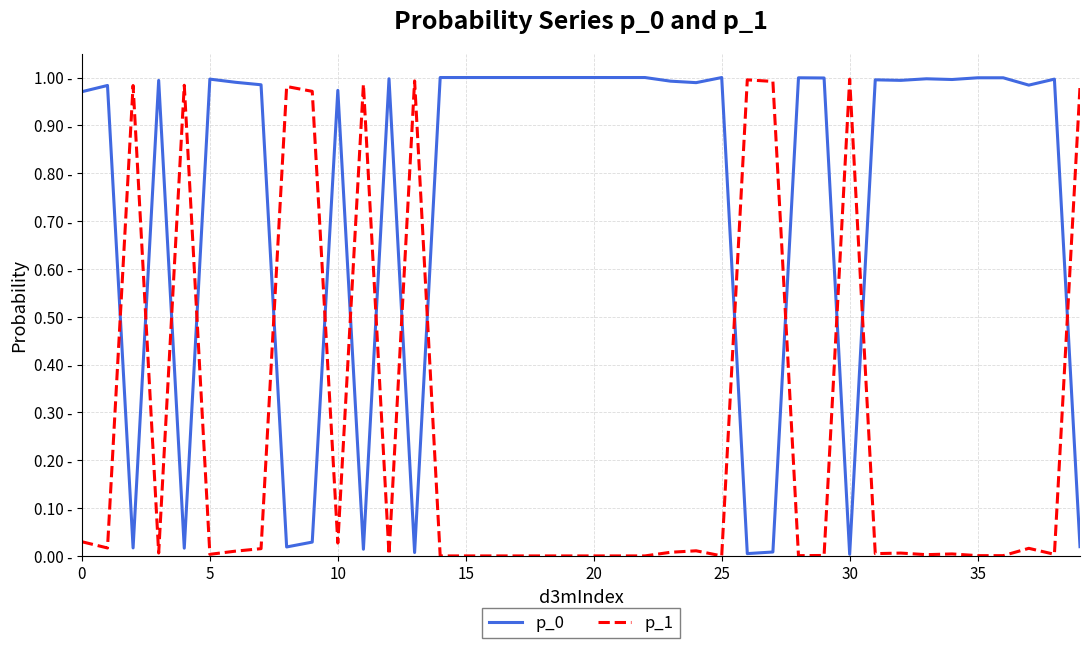

What is the label of the 11th point from the right?

29